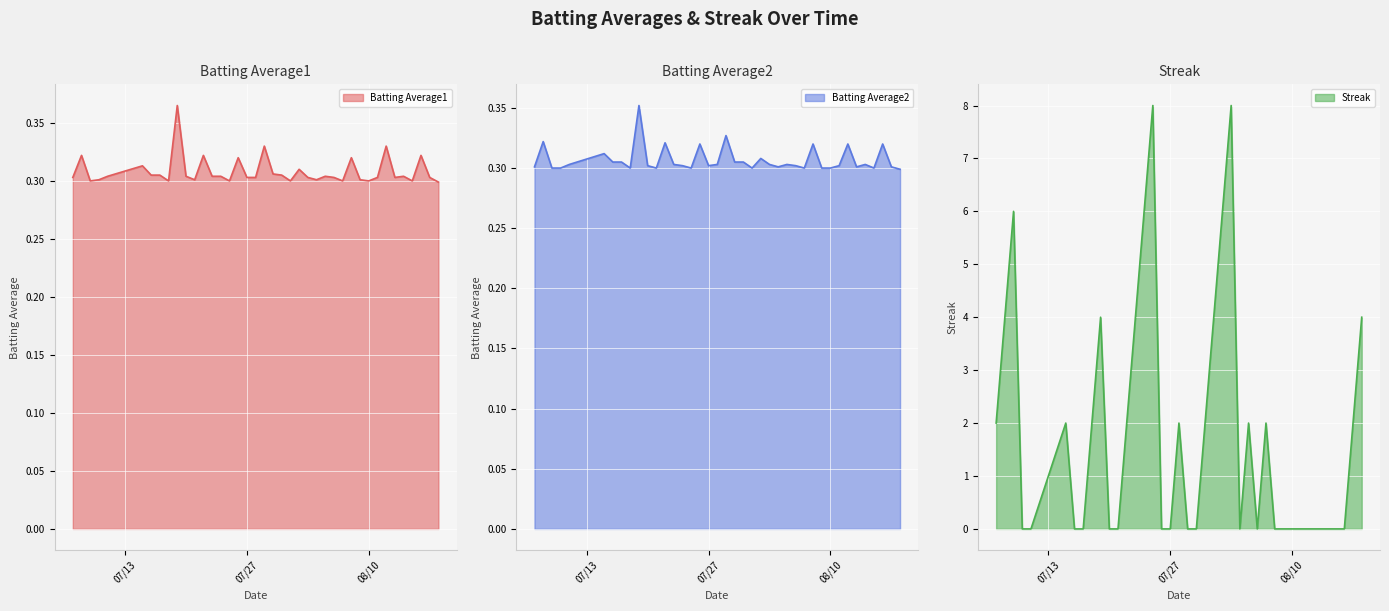

Where is the first local maximum for Batting Average2?

2010-07-08